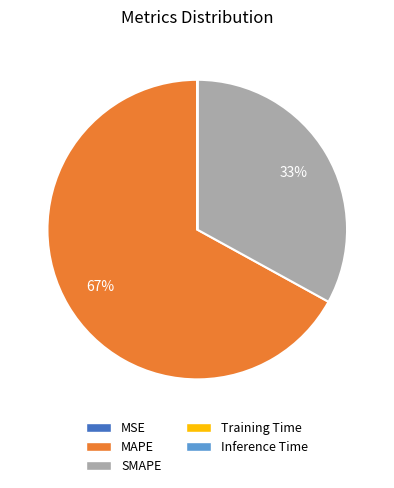

To the nearest percent, what is the average slice percentage?

20%